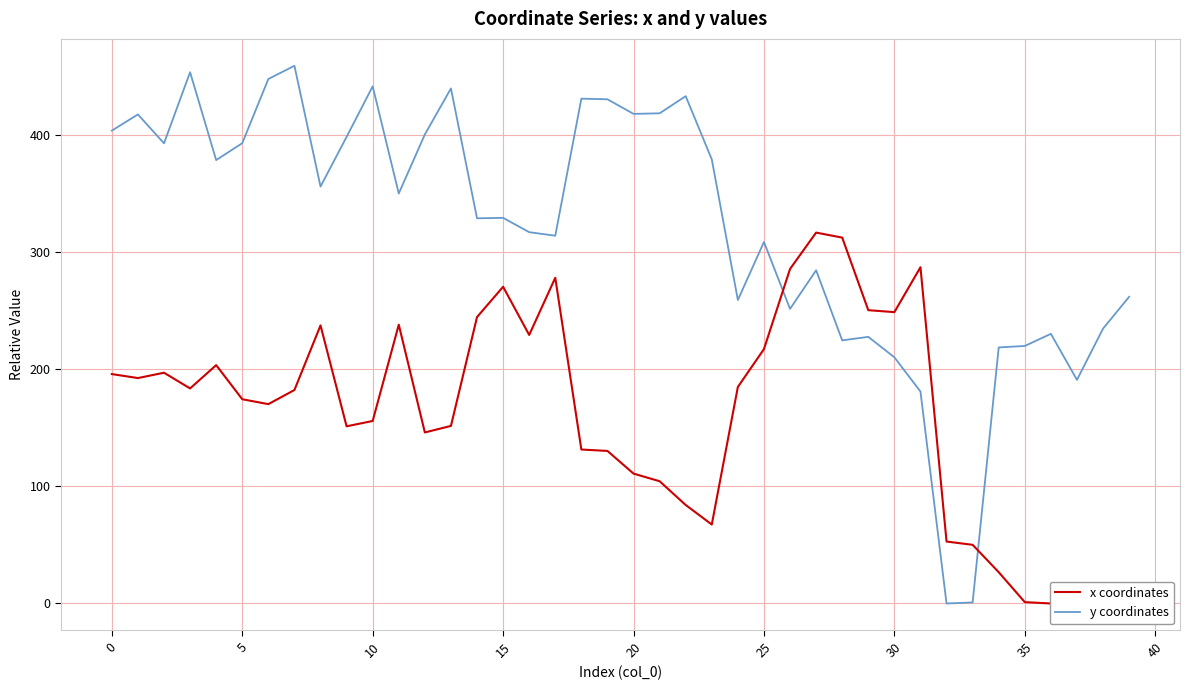

Does the chart have visible grid lines?

Yes